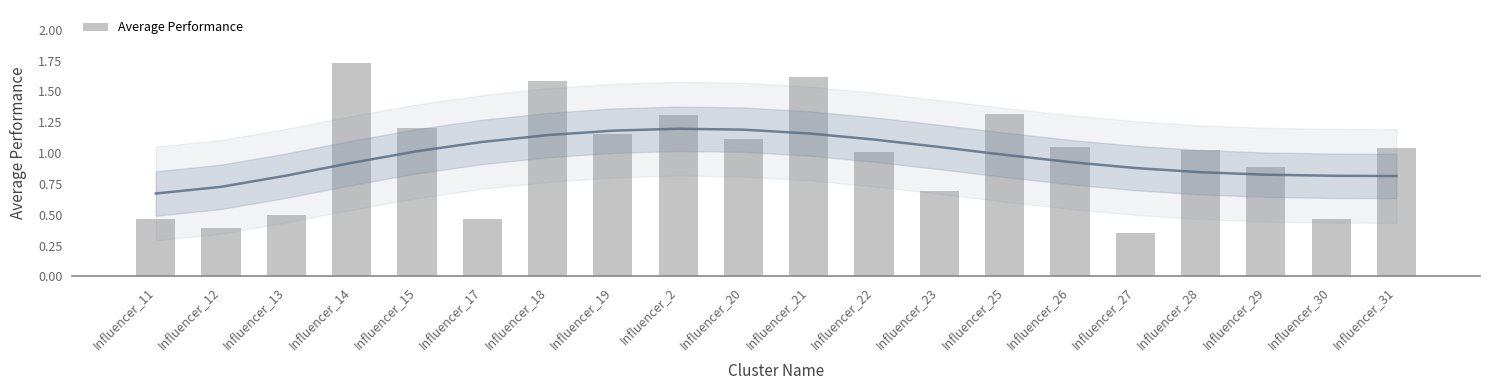

At which label is the value closest to 1?

Influencer_22